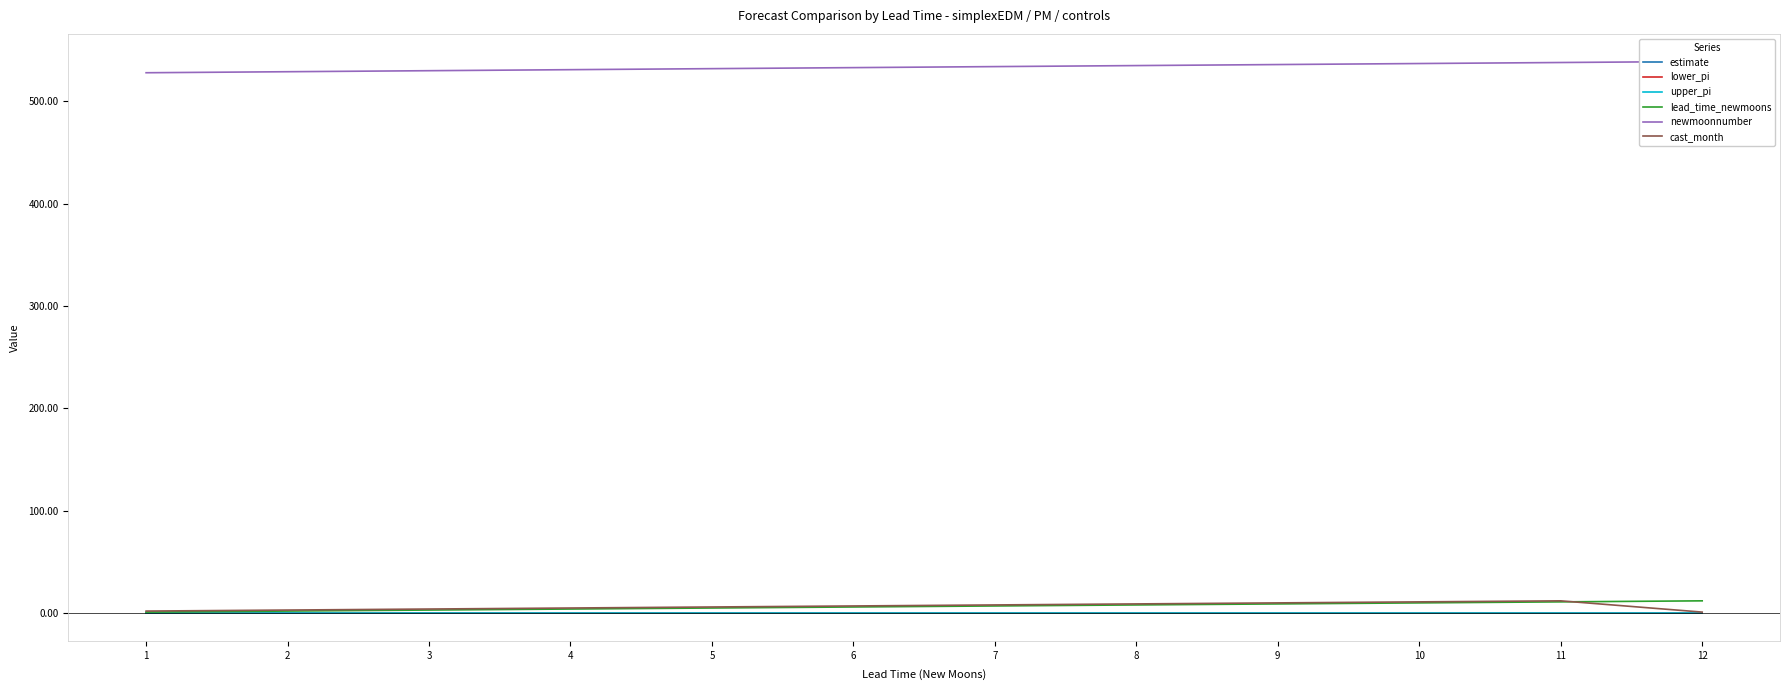

What is the total value across all series at 11?

561.1